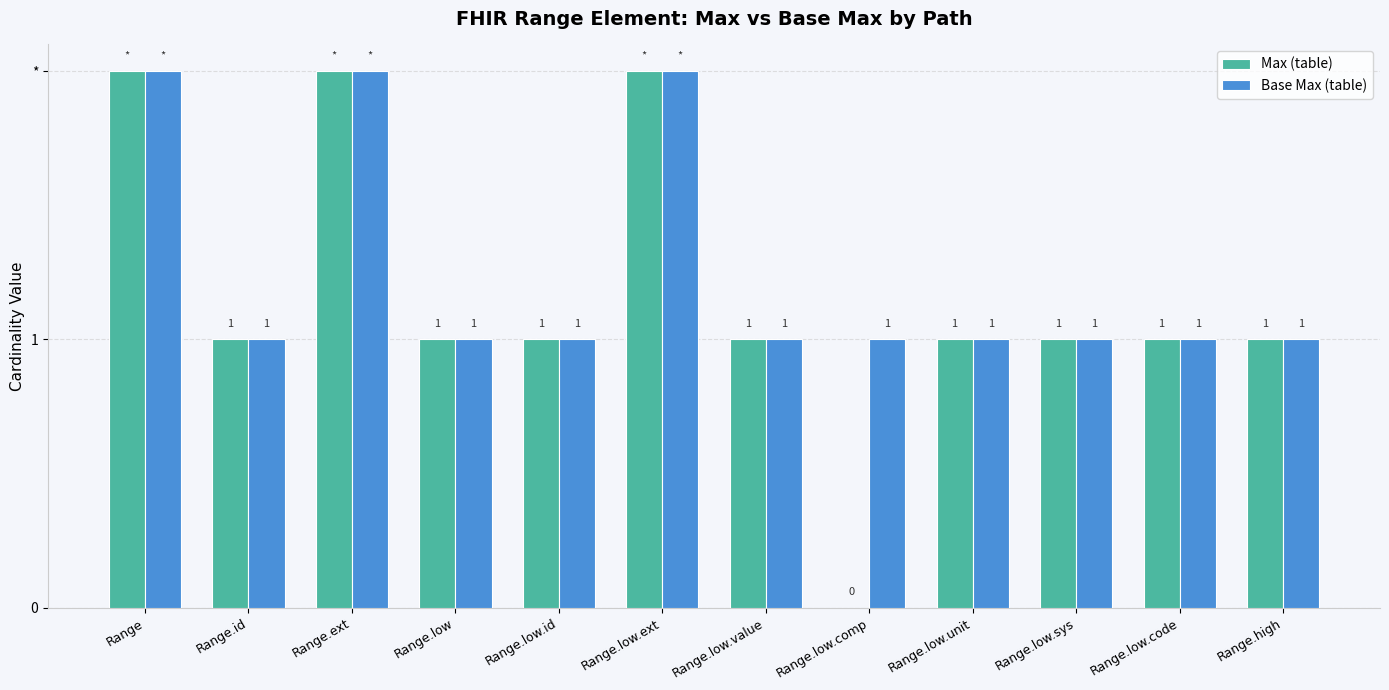

Does the chart contain stacked bars?

No